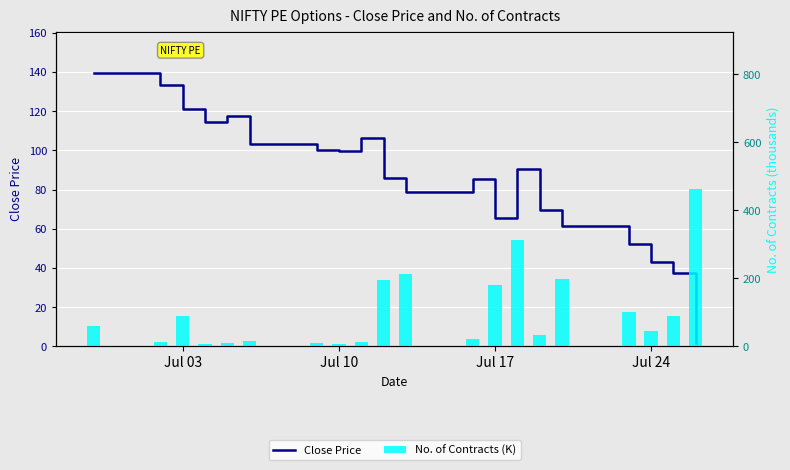

Is it true that Close Price equals 57.3 at 9?

False